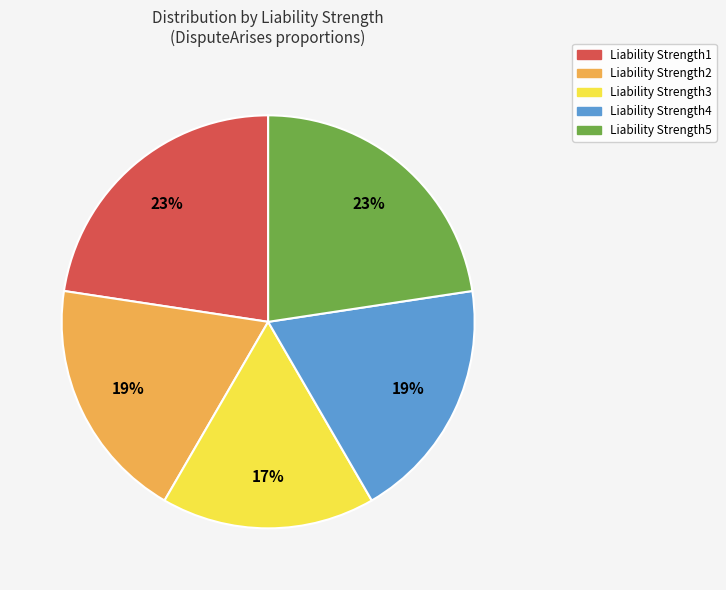

Count the number of slices in the pie.

5